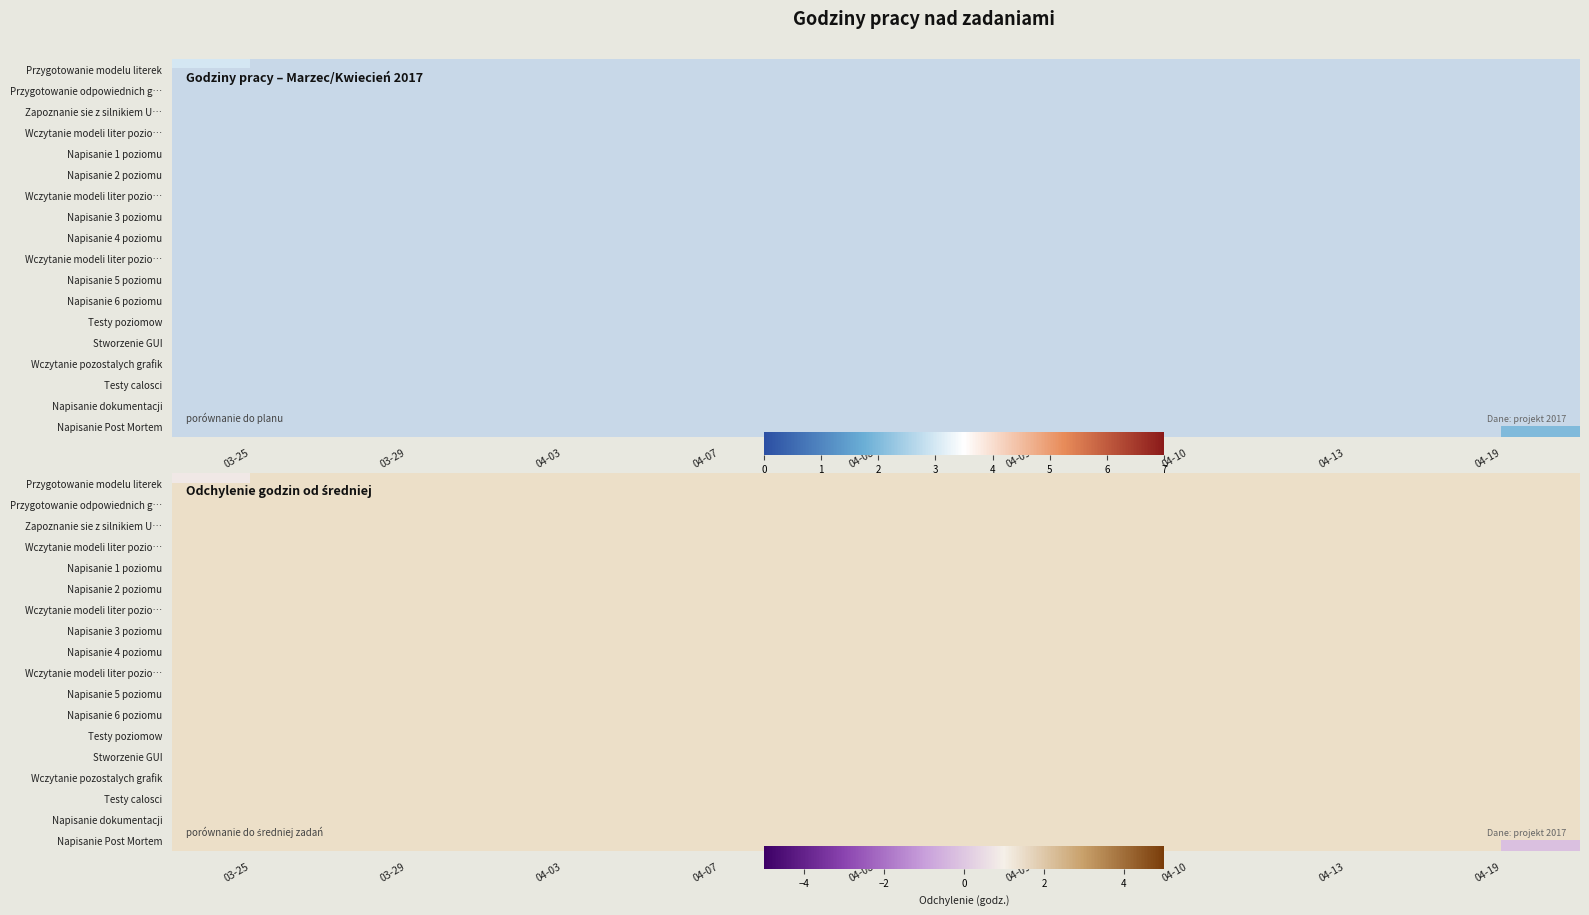

Which series has the largest range (max minus min)?

row_0